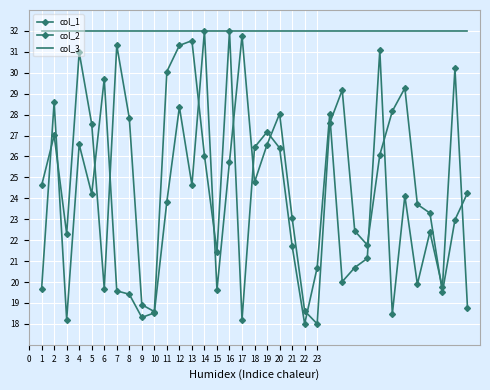

What are all the series names shown in the legend?

col_1, col_2, col_3